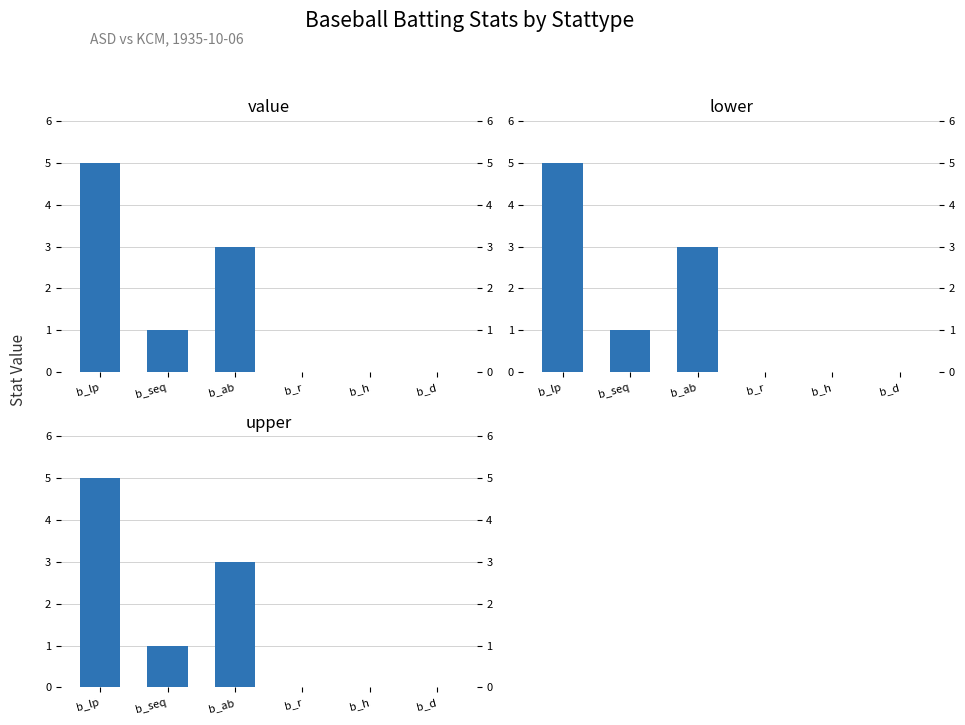

Is it true that value equals 0 at b_h?

True